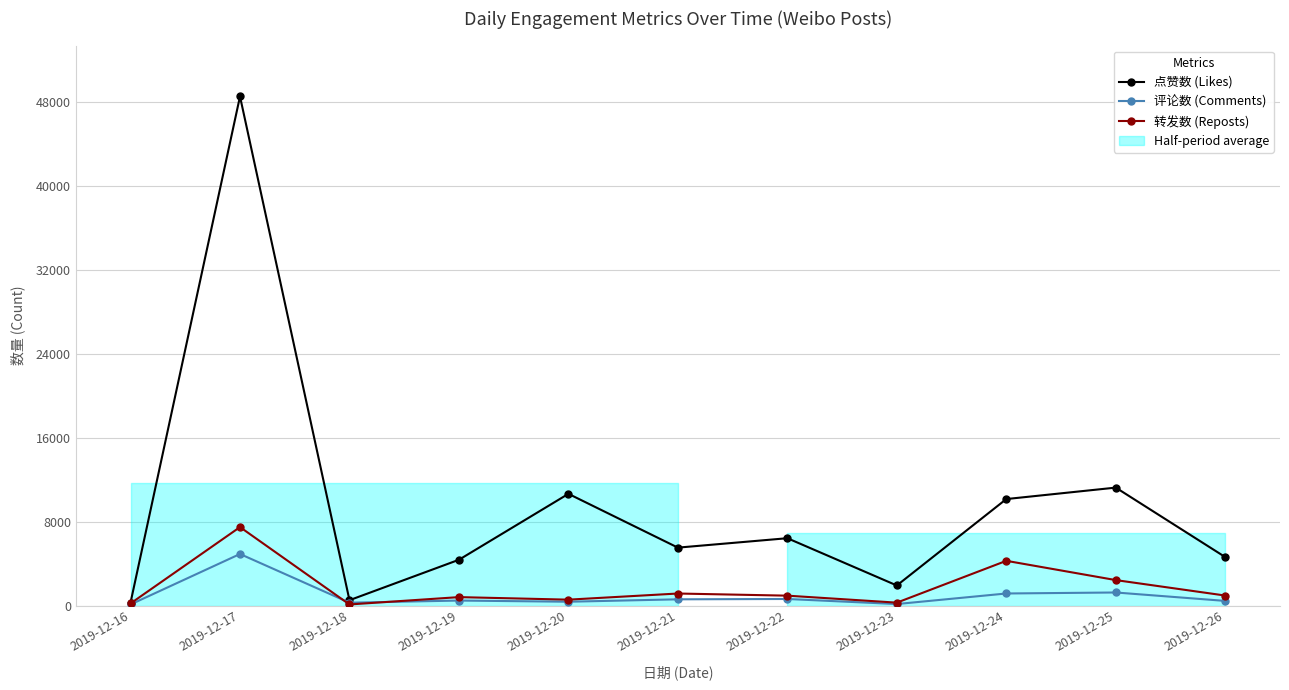

Between 2019-12-20 and 2019-12-21, which is larger?

2019-12-20